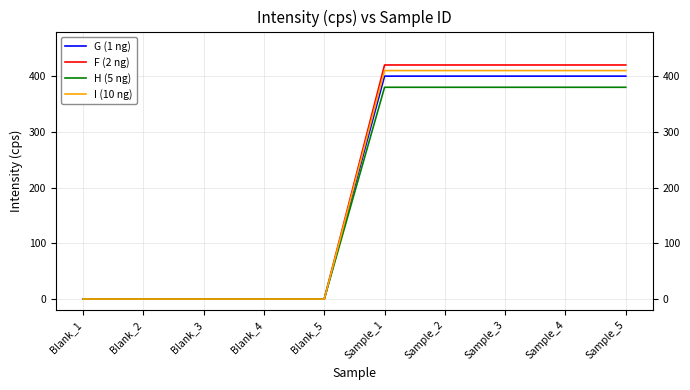

Between Blank_3 and Blank_4, which series saw the biggest shift?

G (1 ng)